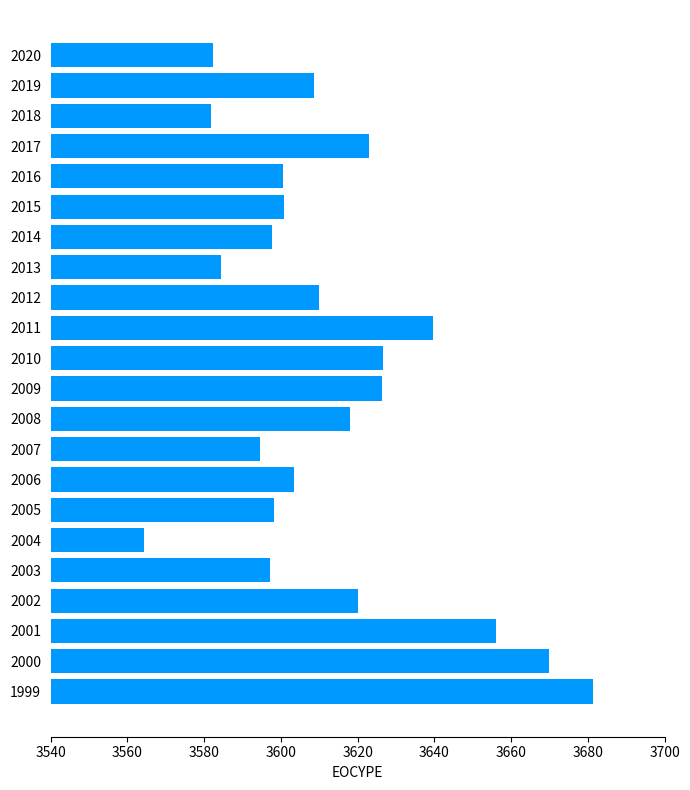

How many distinct data groups are displayed?

1